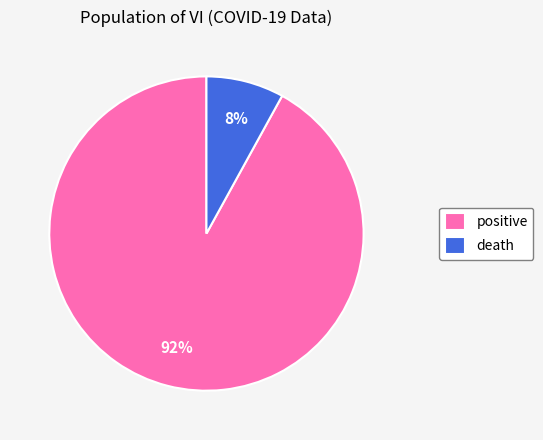

To the nearest percent, what is the combined percentage of death and positive?

100%